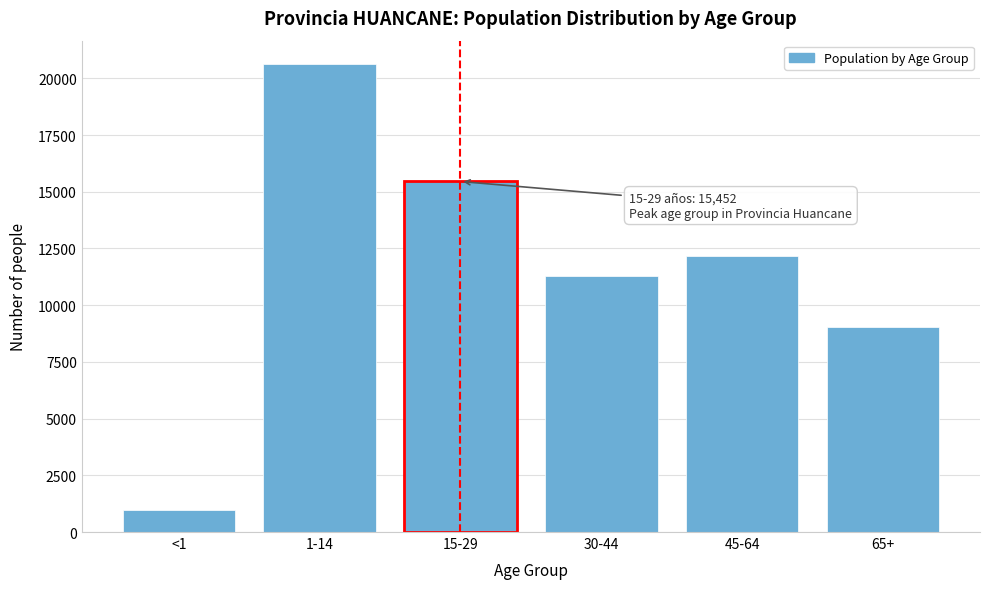

Reading right to left, transcribe all the data shown in this chart.

9018	12161	11298	15452	20628	965